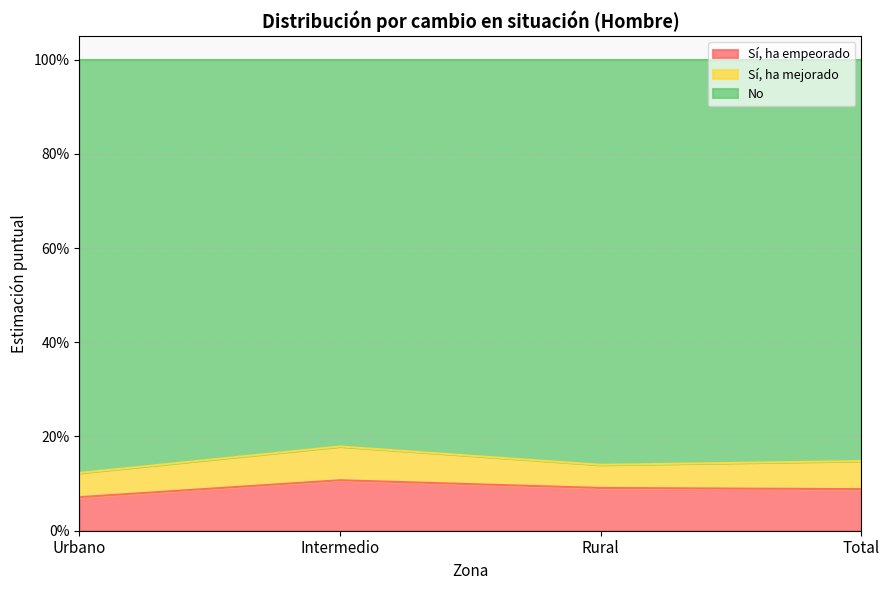

Read the Sí, ha empeorado value at Rural.

0.1